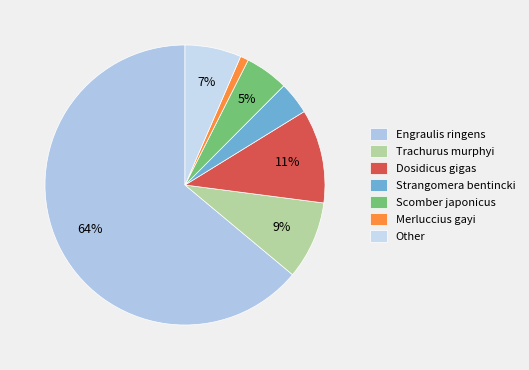

What is the majority slice?

Engraulis ringens